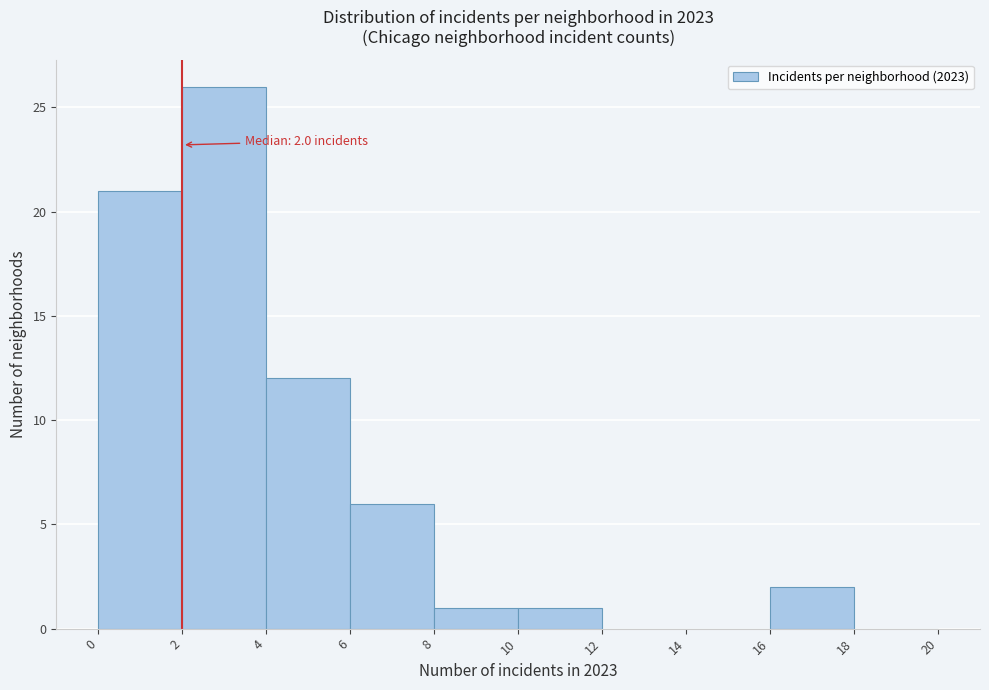

Over which range of the x-axis is the bar tallest?

2 to 4